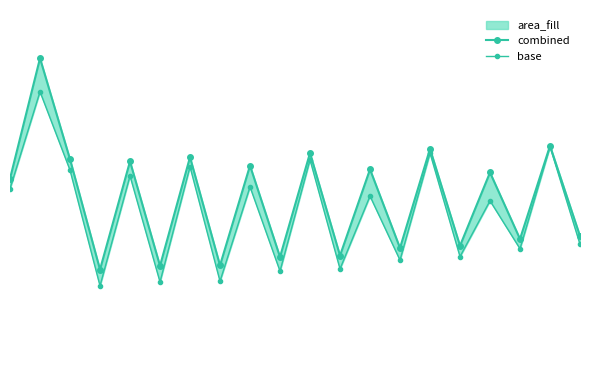

True or false: combined and base intersect in this chart.

False